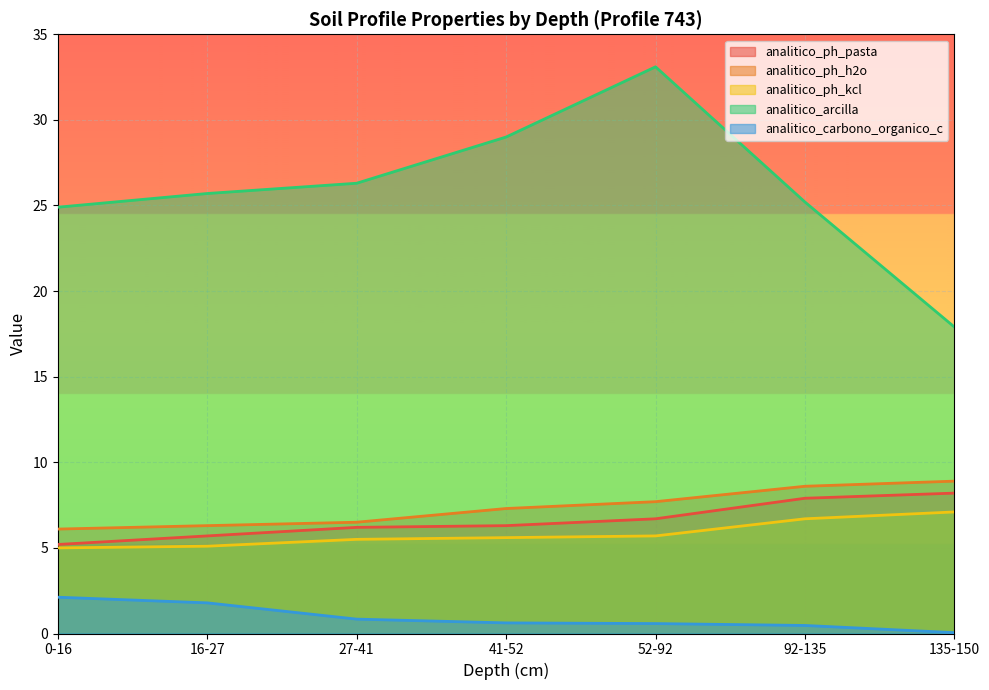

At which category is the sum across all series the highest?

52-92